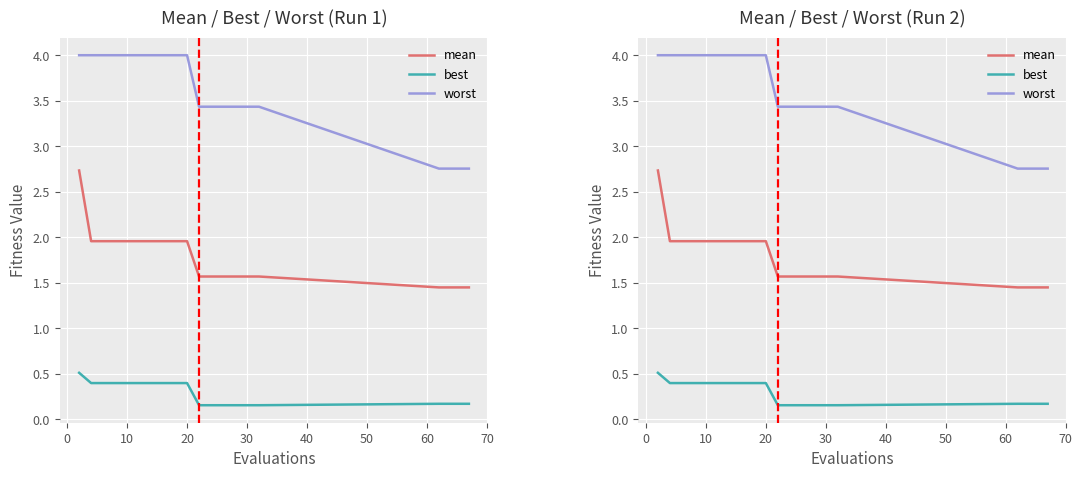

Reading right to left, transcribe all the data shown in this chart.

mean: 1.4	1.4	1.4	1.4	1.6	1.6	1.6	1.6	1.6	1.6	2.0	2.0	2.0	2.0	2.0	2.0	2.0	2.0	2.0	2.7
best: 0.2	0.2	0.2	0.2	0.2	0.2	0.2	0.2	0.2	0.2	0.4	0.4	0.4	0.4	0.4	0.4	0.4	0.4	0.4	0.5
worst: 2.8	2.8	2.8	2.8	3.4	3.4	3.4	3.4	3.4	3.4	4.0	4.0	4.0	4.0	4.0	4.0	4.0	4.0	4.0	4.0